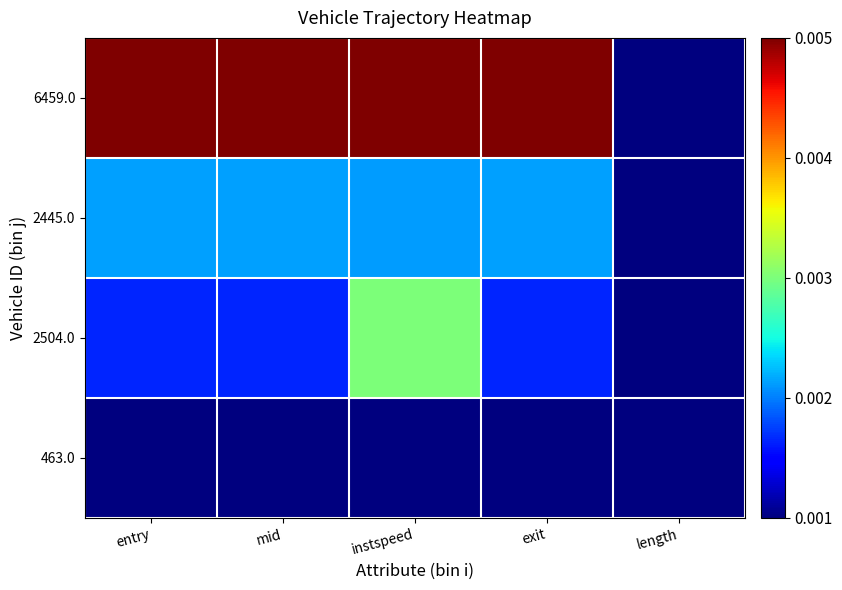

Reading right to left, transcribe all the data shown in this chart.

463.0: length=0.0	exit=0.0	instspeed=0.0	mid=0.0	entry=0.0
2504.0: length=0.0	exit=0.2	instspeed=0.5	mid=0.2	entry=0.2
2445.0: length=0.0	exit=0.3	instspeed=0.3	mid=0.3	entry=0.3
6459.0: length=0.0	exit=1.0	instspeed=1.0	mid=1.0	entry=1.0